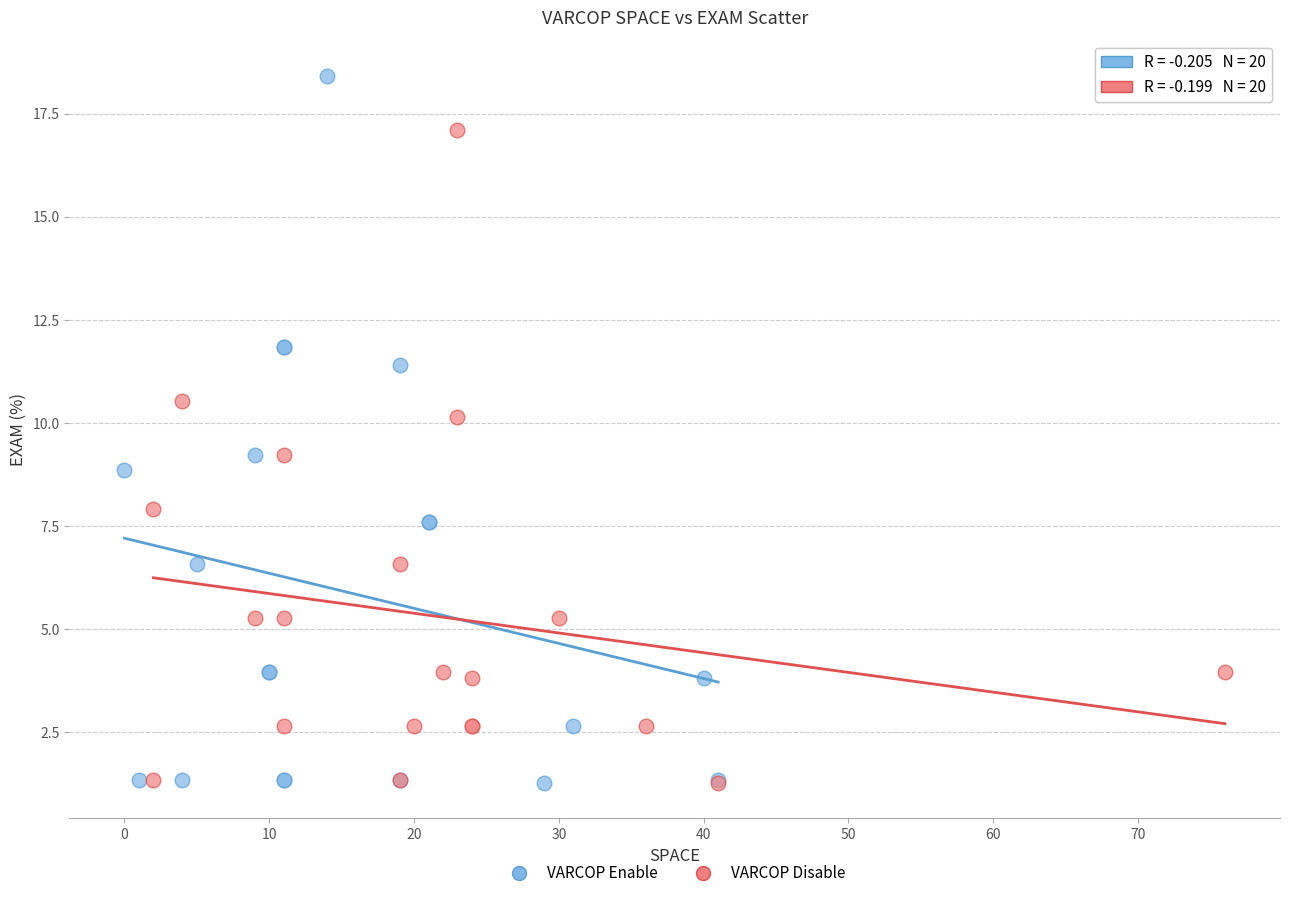

Which series has the widest spread of Y values?

VARCOP Enable